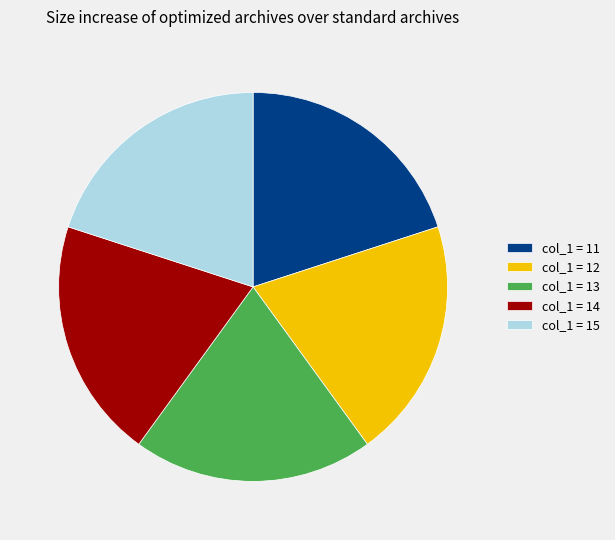

Is the sum of col_1 = 12 and col_1 = 13 greater than half?

No